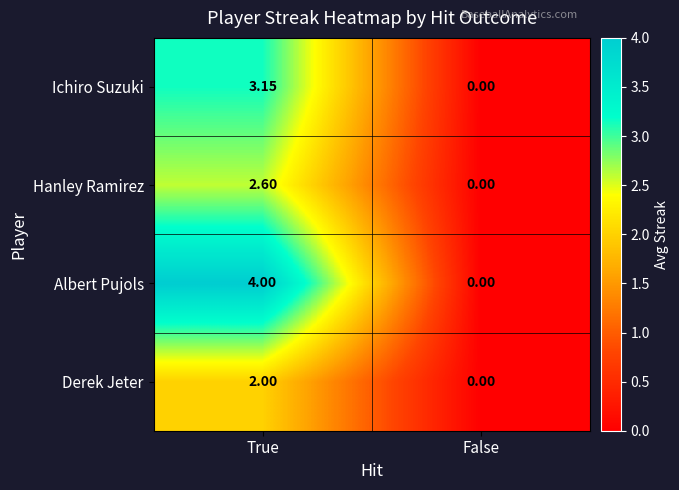

Which category has the lowest value across all series?

False